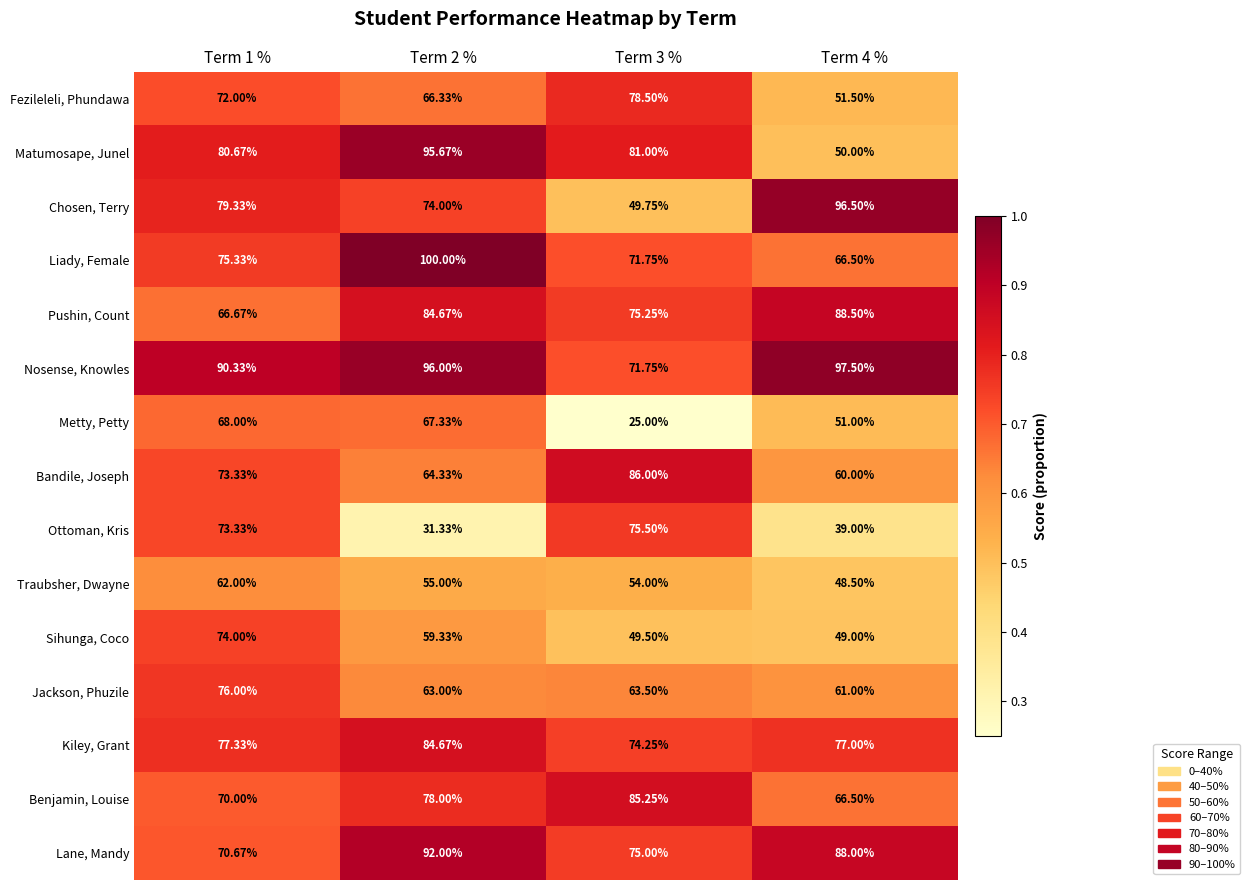

Which series has the largest total across all categories?

Nosense, Knowles